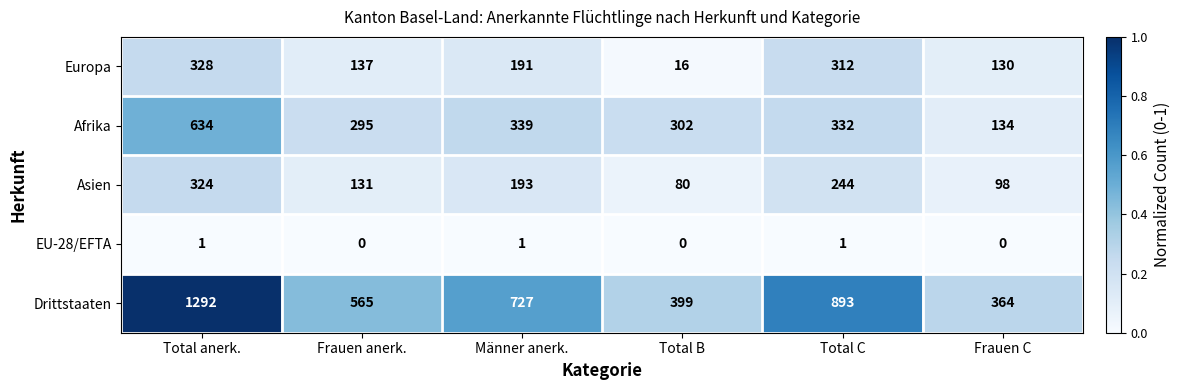

The value of Drittstaaten at Männer anerk. is 149. True or false?

False